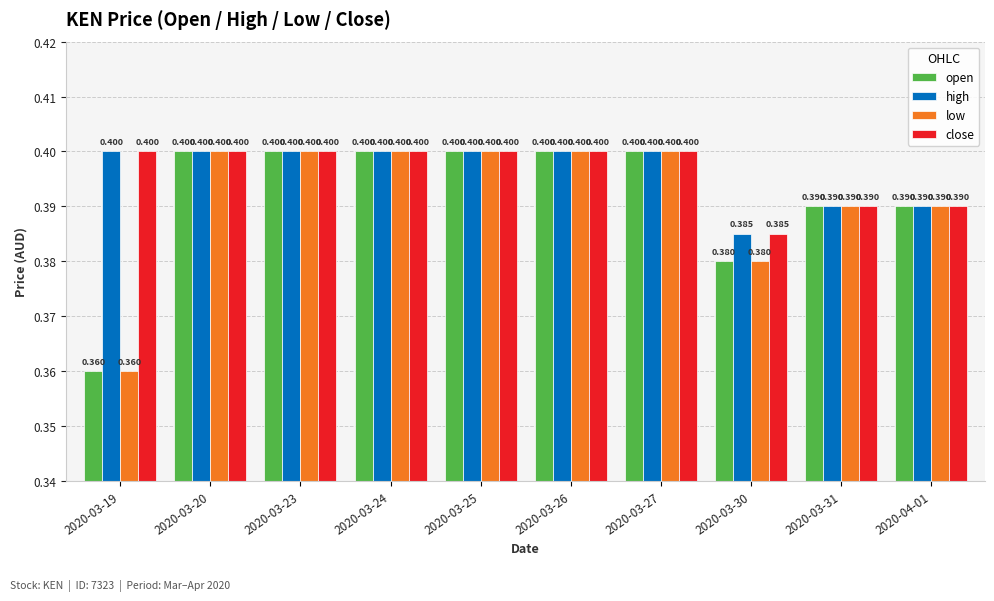

Which series has the largest range (max minus min)?

open